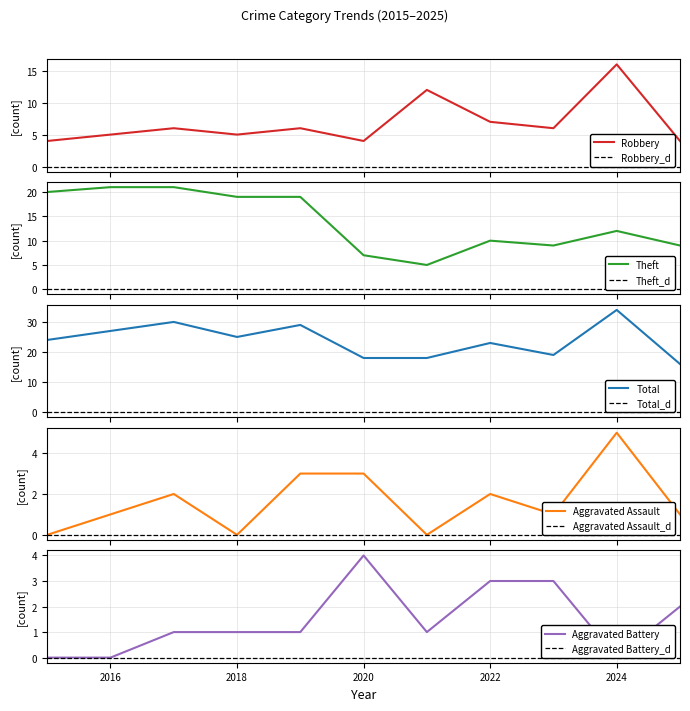

What is the sum of the Total values at 2022 and 2019?

52